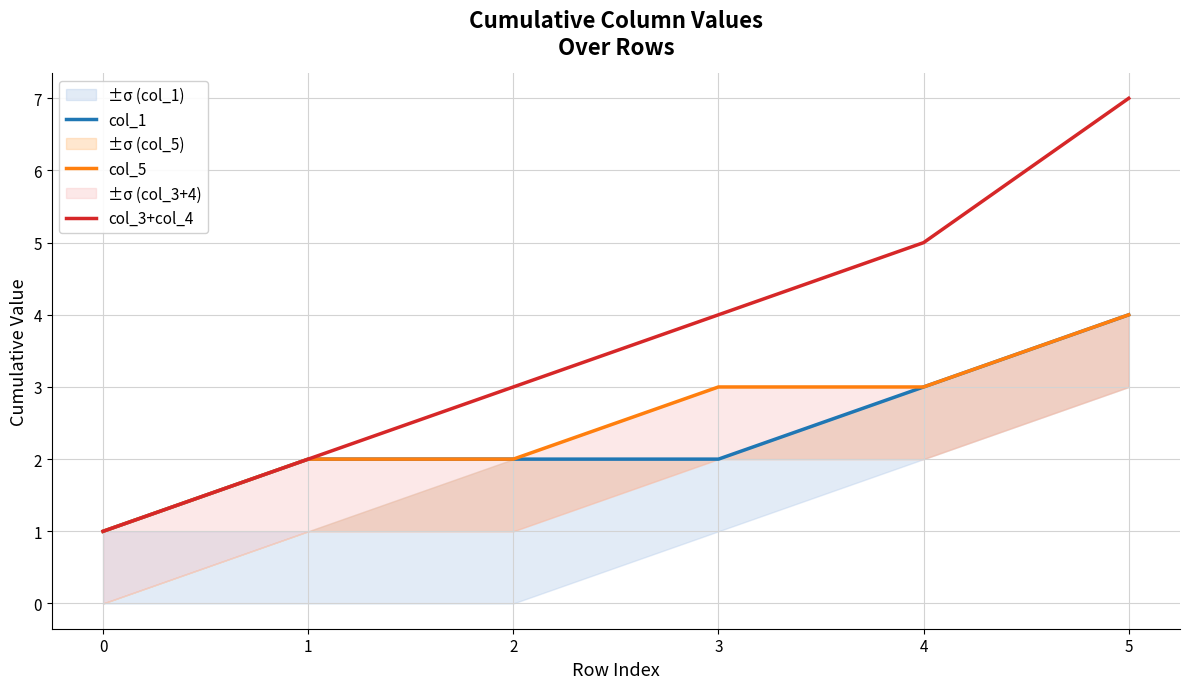

Count the col_1 values in the range 2 to 3.

4